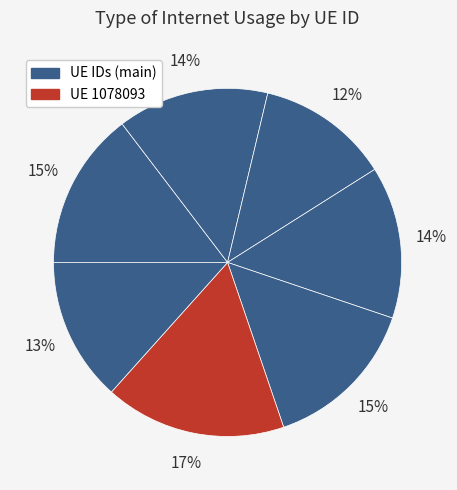

How many segments does this pie chart have?

7